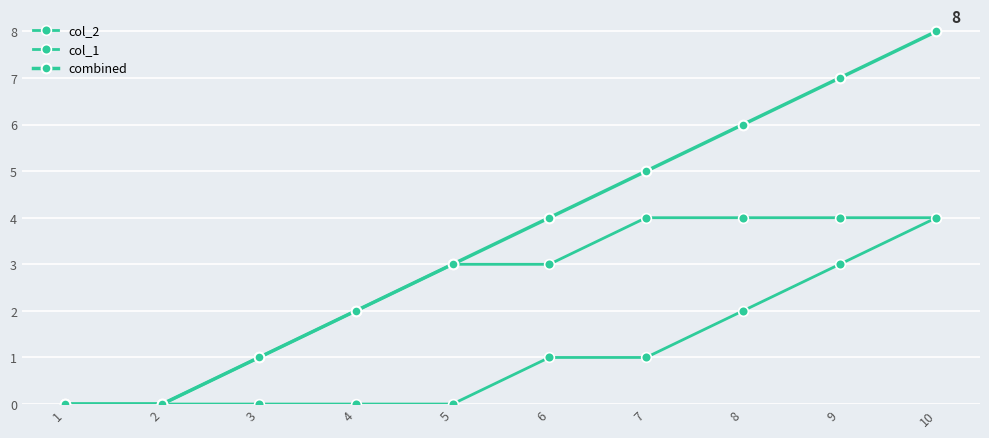

List the series in order of their peak value, lowest first.

col_2, col_1, combined